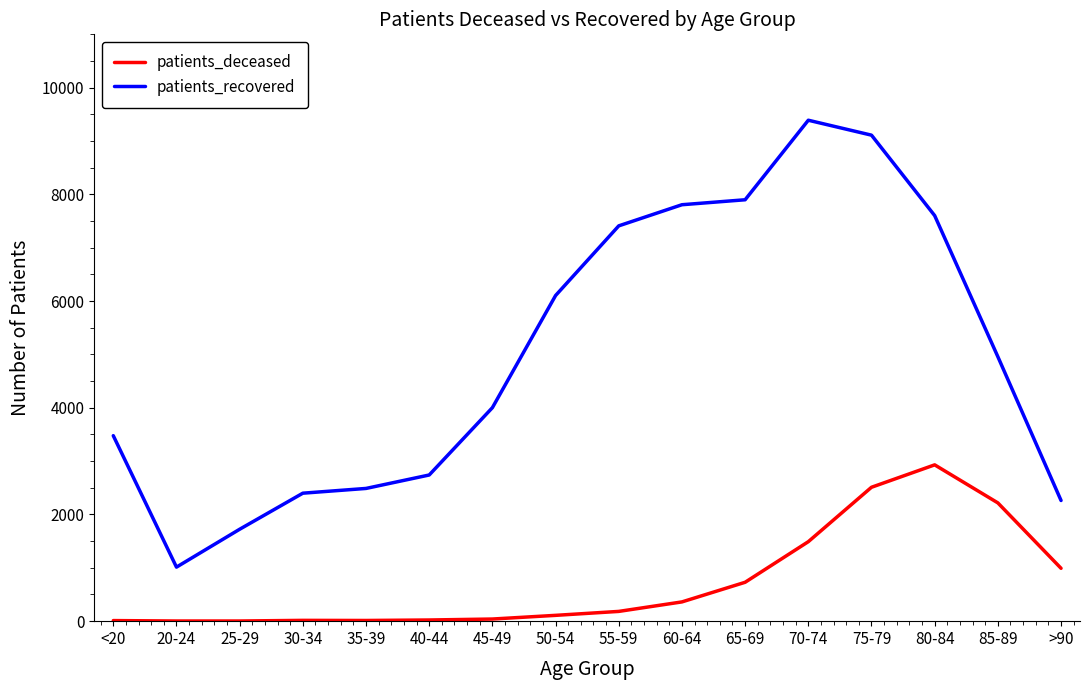

At 40-44, list the series in order from smallest to largest.

patients_deceased, patients_recovered